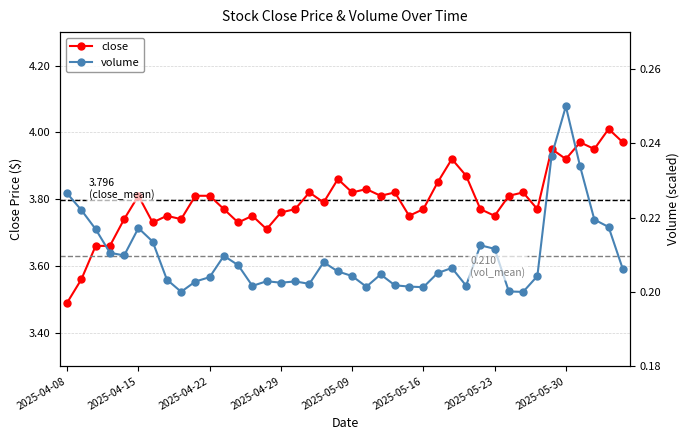

Between 11 and 28, which series saw the biggest shift?

close